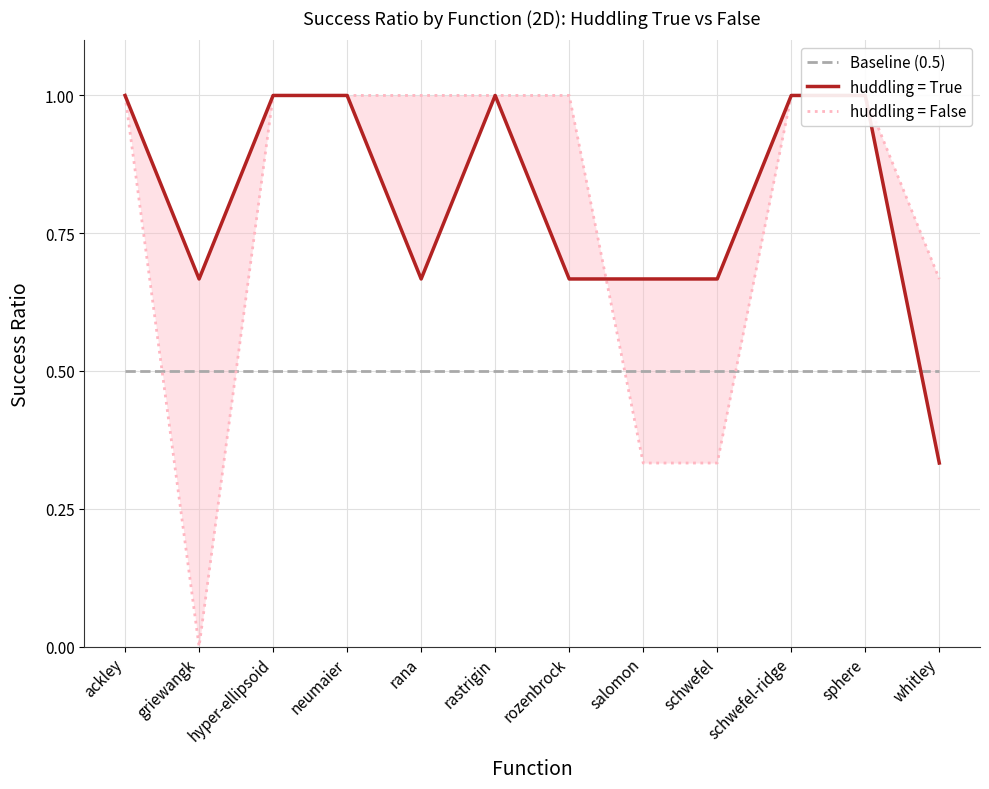

The value of huddling = False at rozenbrock is 1.0. True or false?

True